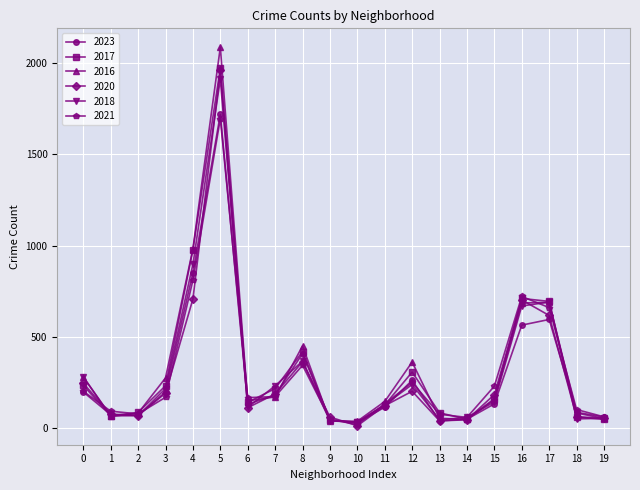

In 2023, how many points are lower than both neighbors (excluding endpoints)?

4